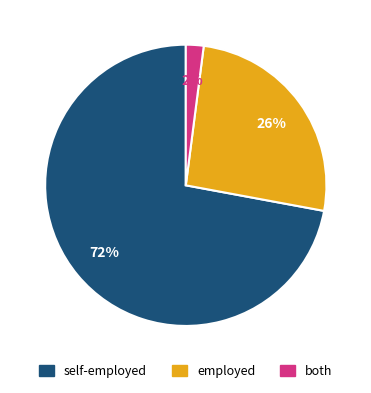

Is there any slice that represents more than half of the pie?

Yes